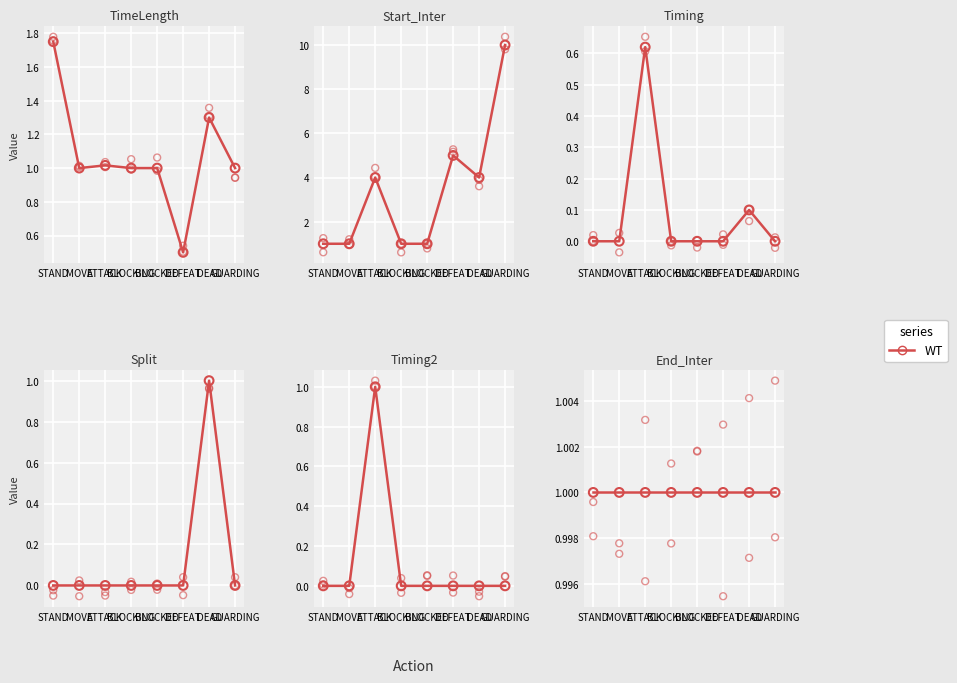

What is the total value across all series at ATTACK-2?

7.6